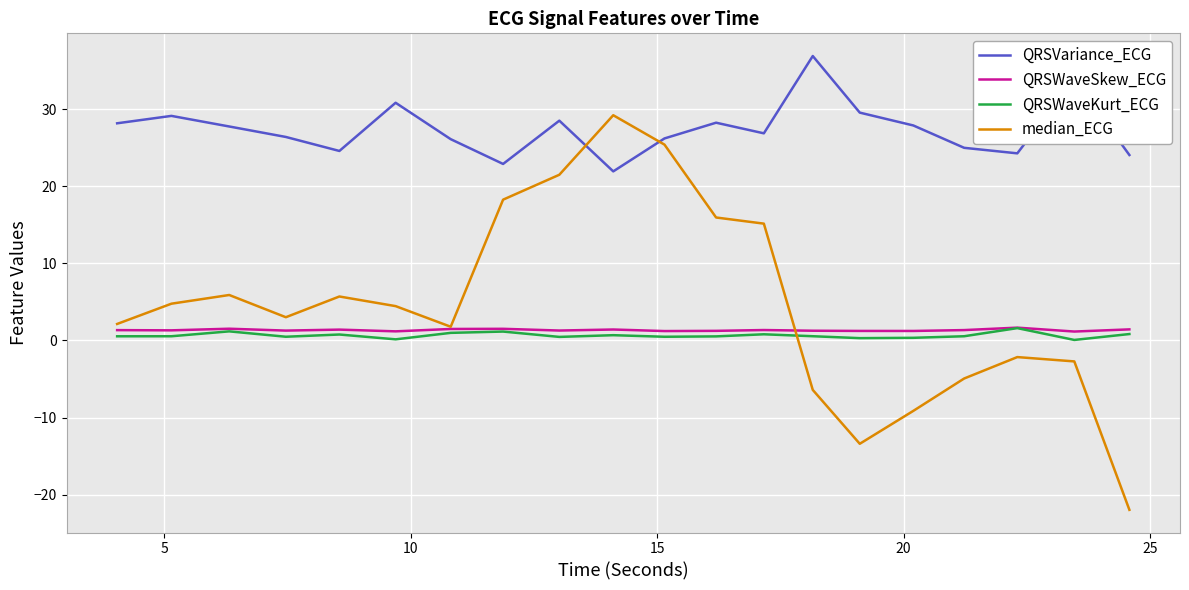

At how many categories does at least one series exceed 5?

20